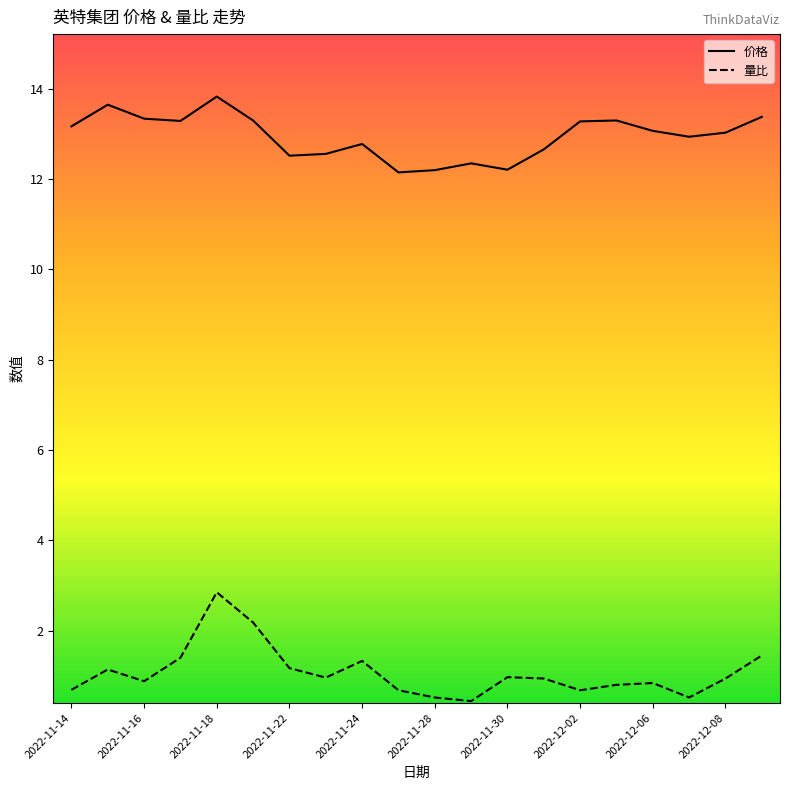

How many lines are shown in the chart?

2